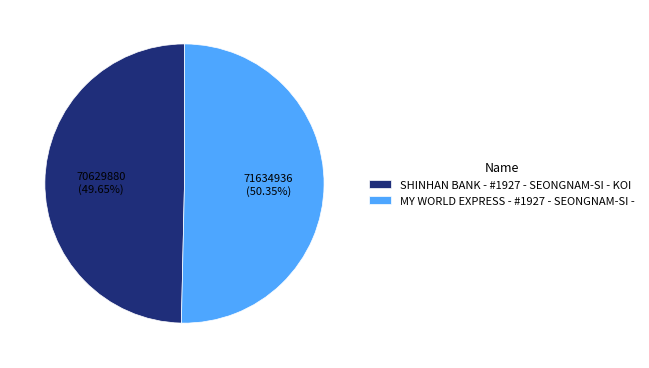

Is MY WORLD EXPRESS - #1927 - SEONGNAM-SI - the majority of the pie?

Yes